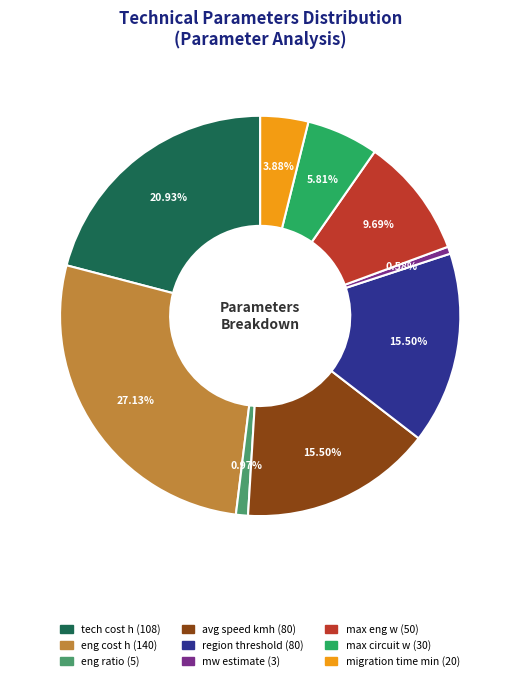

To the nearest percent, what percentage of the pie is tech cost h?

21%